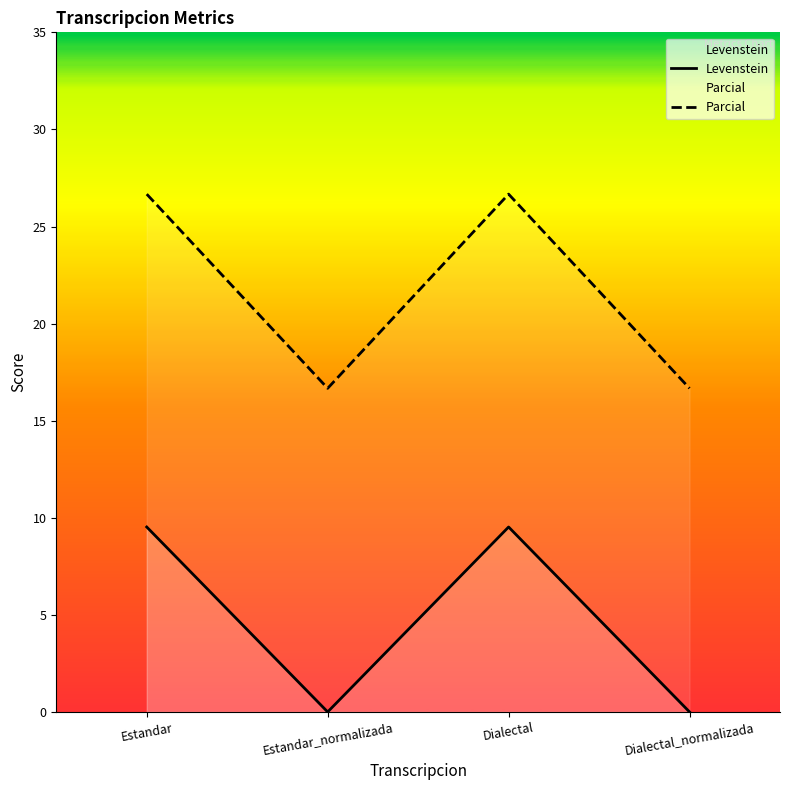

At how many categories does at least one series exceed 6?

4